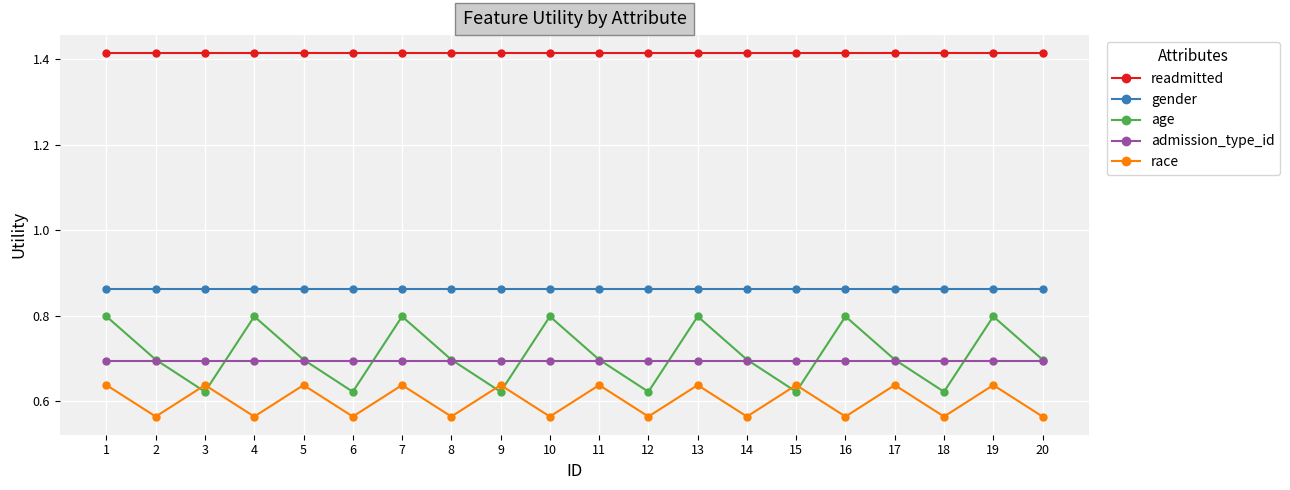

Which series has the largest total across all categories?

readmitted